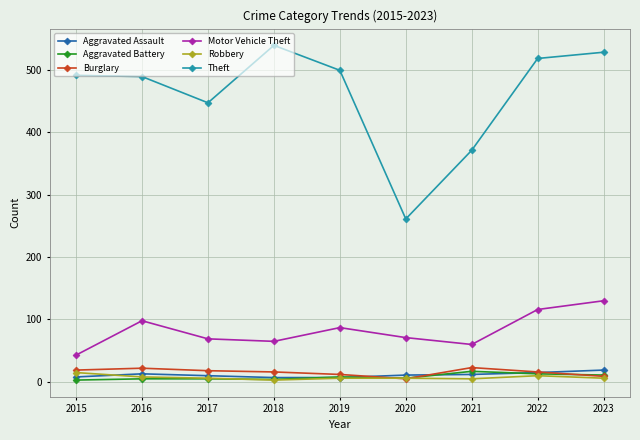

At how many categories does at least one series exceed 236?

9